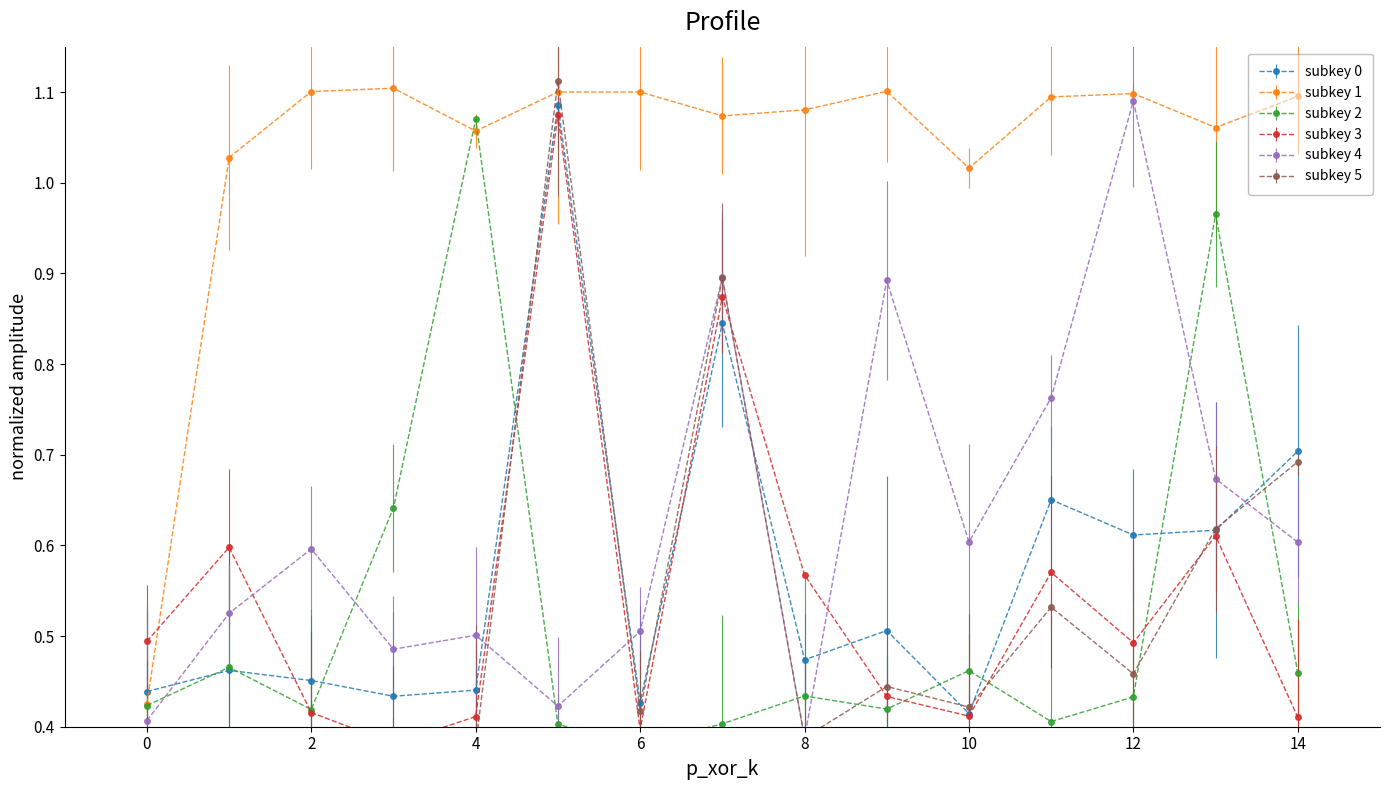

Which series has the widest spread of values?

subkey 5